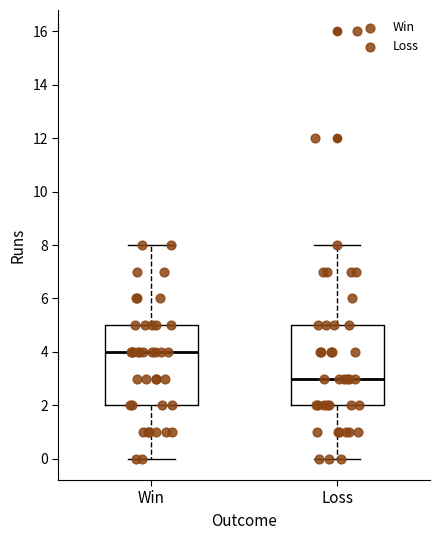

Reading left to right, read every box against the y-axis: the position of its median line, the range the box covers, and the ends of its whiskers. The values are not printed on the chart, so give them approximately, as read against the axis.

Win: median 4, box 2 to 5, whiskers 0 to 8
Loss: median 3, box 2 to 5, whiskers 0 to 8